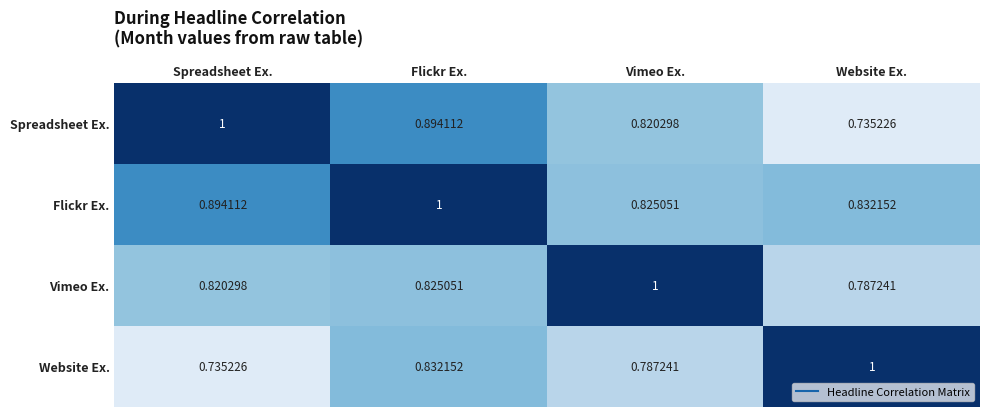

Rank the series at Vimeo Ex. from highest to lowest value.

Vimeo Ex., Flickr Ex., Spreadsheet Ex., Website Ex.